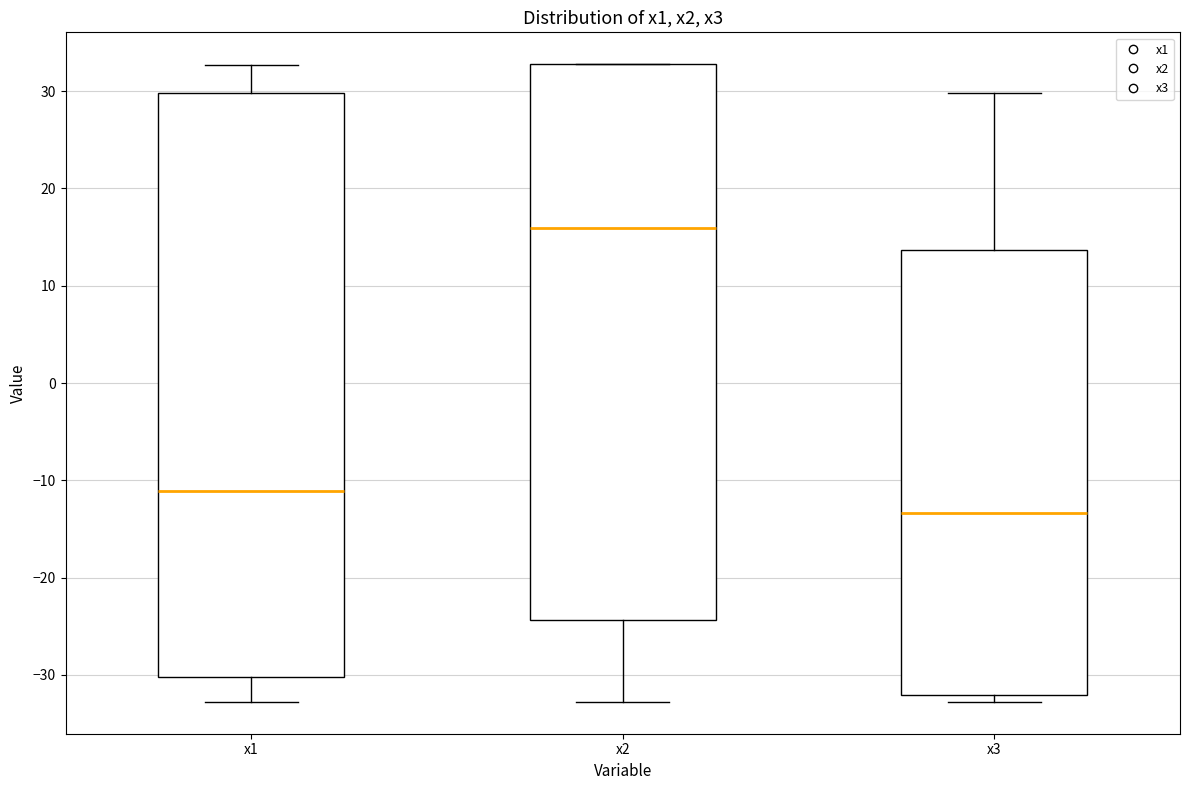

Which box is the tallest, from its lower edge to its upper edge?

x1